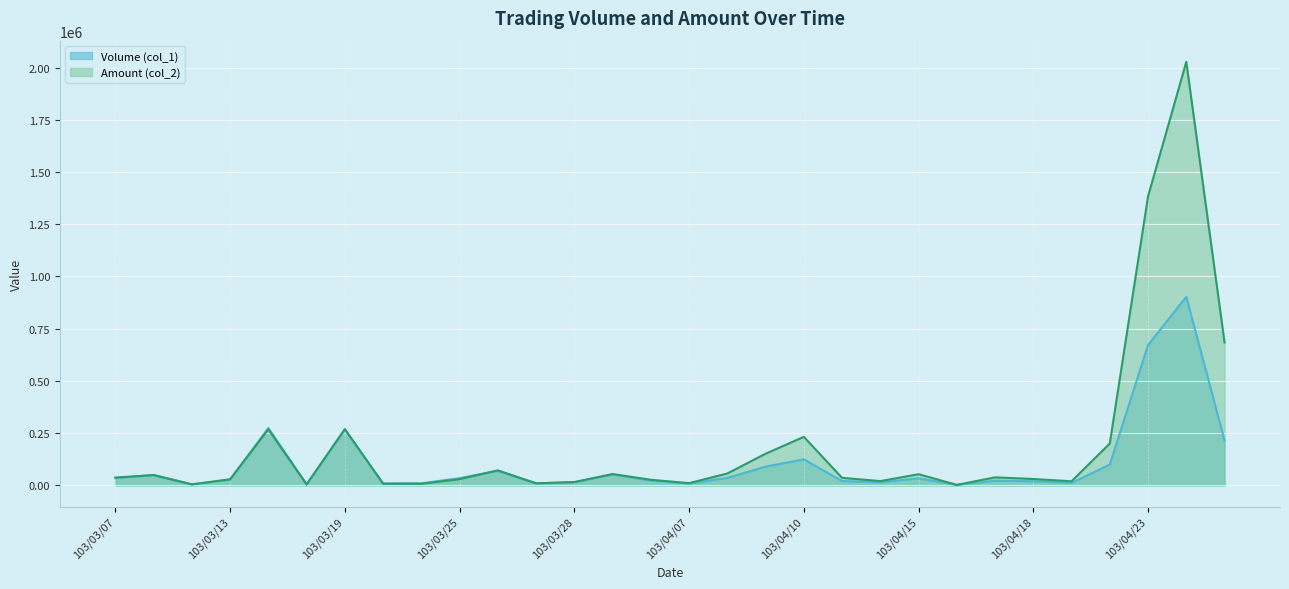

Where is the first local minimum for Amount (col_2)?

103/03/12